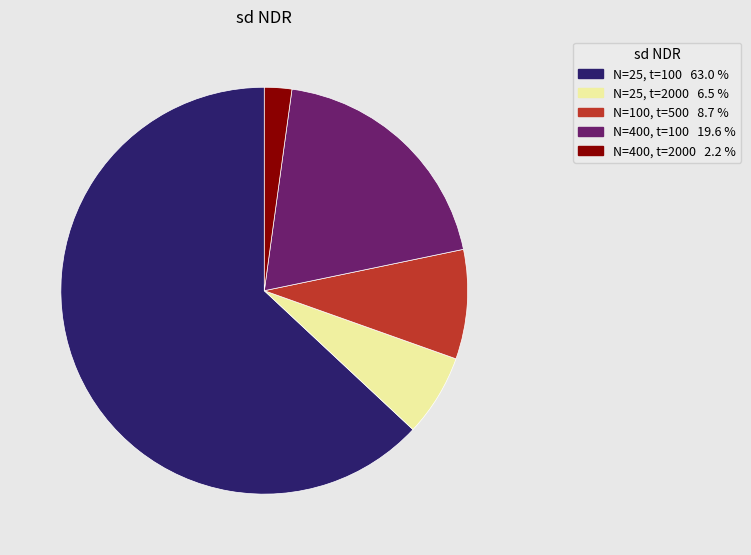

How many slices are in this pie chart?

5